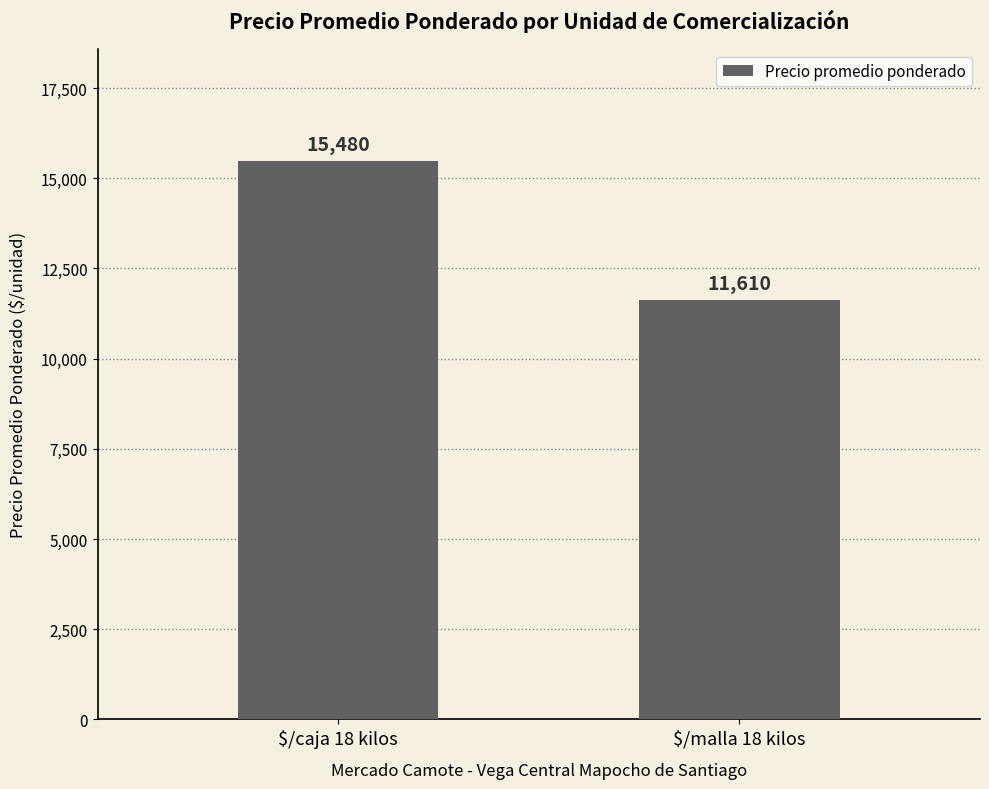

What is the sum of all values?

27090